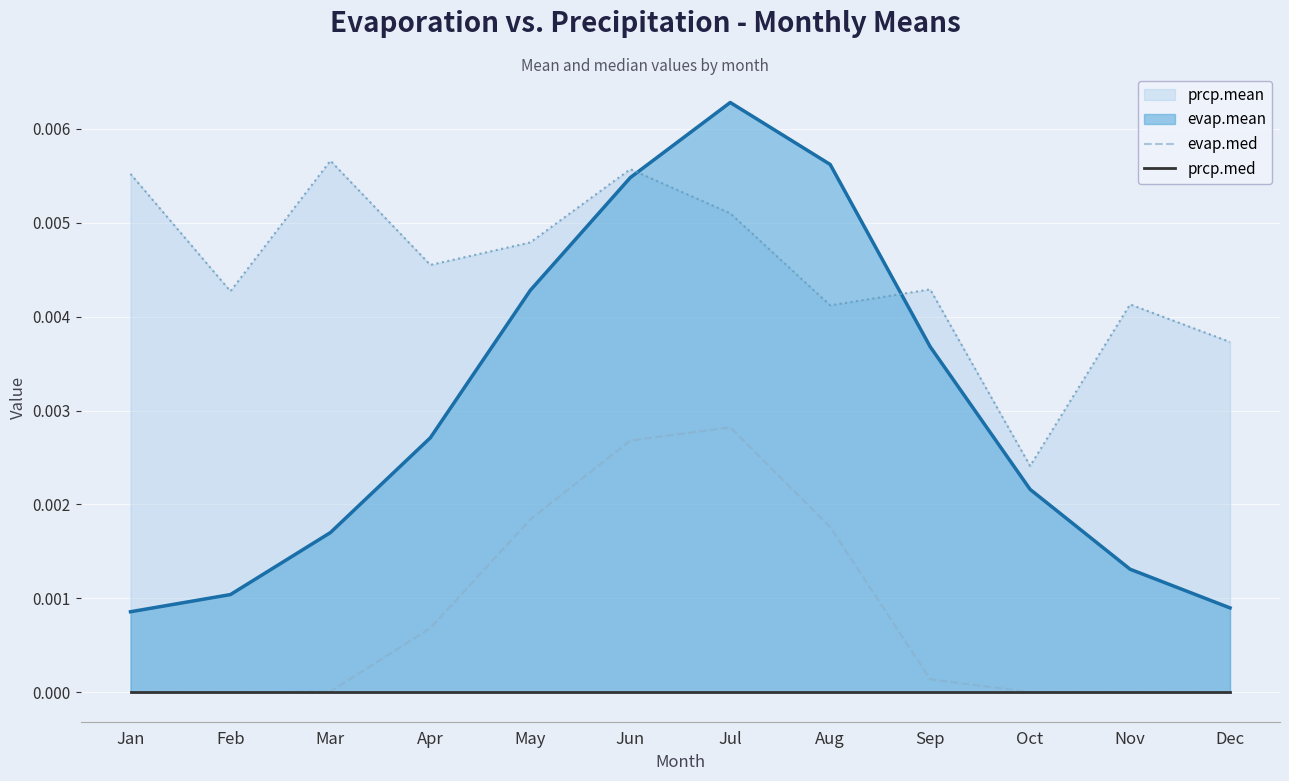

Where is prcp.med nearest to the value 0?

Jan